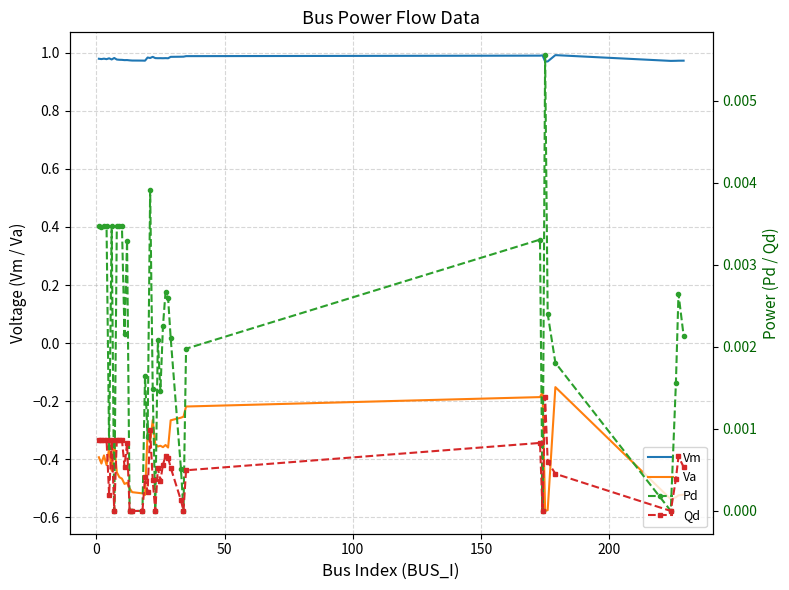

List the series in order of their peak value, highest first.

Vm, Pd, Qd, Va